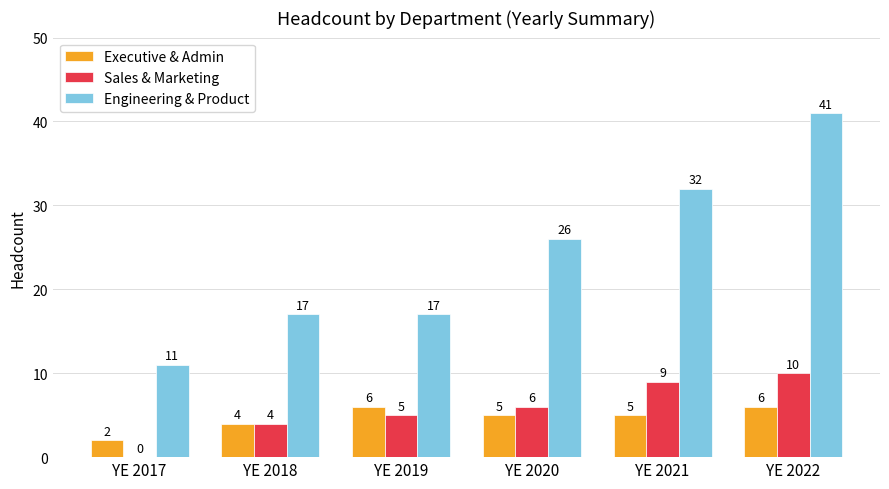

Between YE 2017 and YE 2018, which series saw the biggest shift?

Engineering & Product